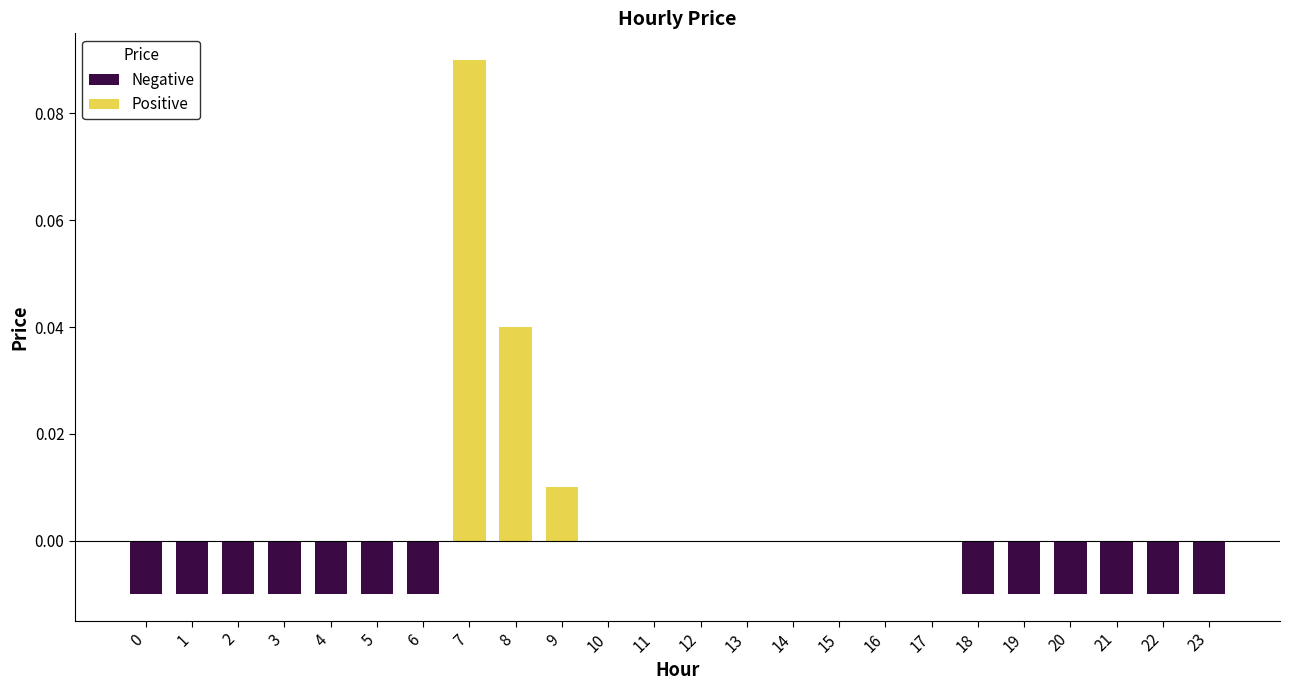

Between 13 and 4, which is larger?

13